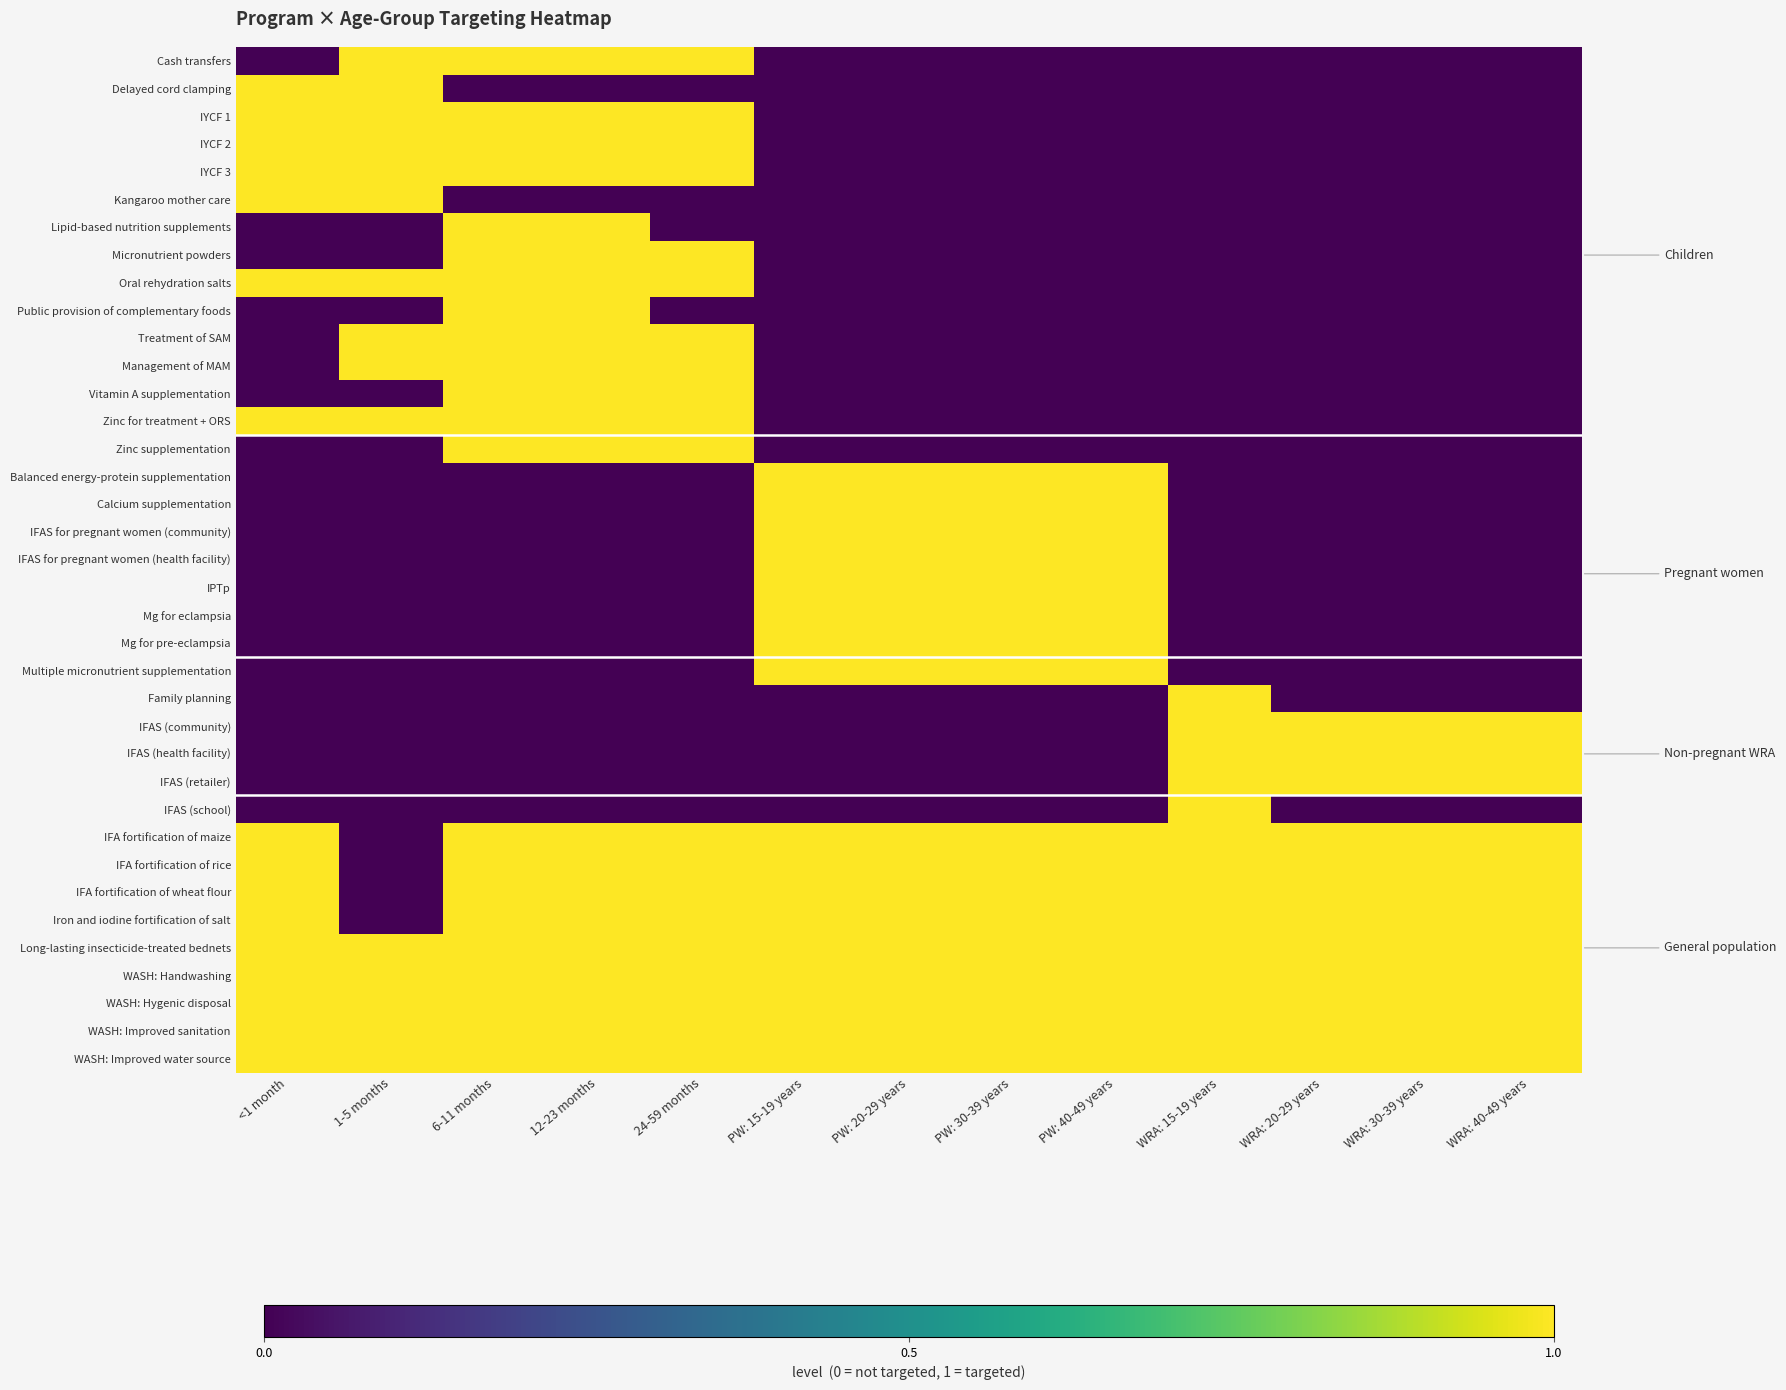

How many data points does each series have?

13